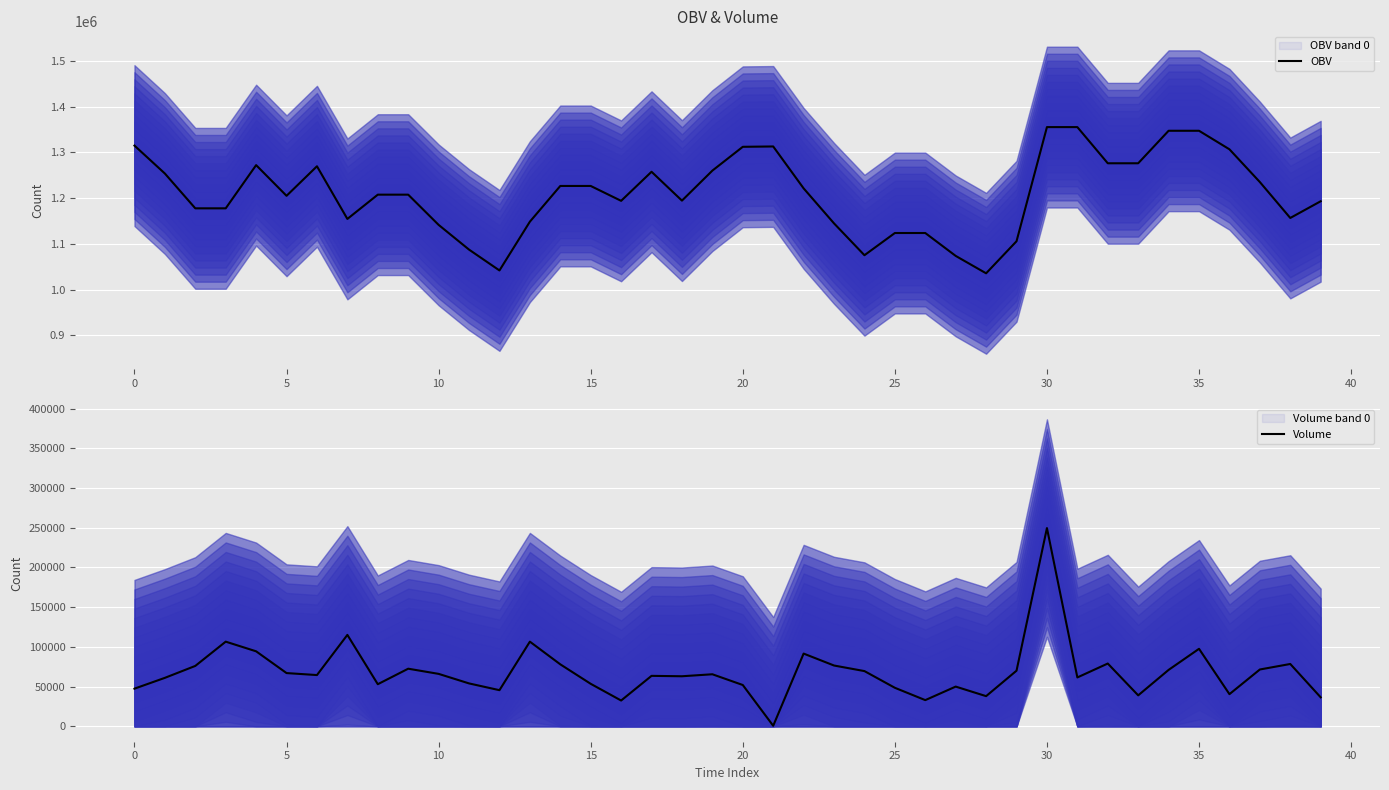

Does the chart display data point markers on the line(s)?

No